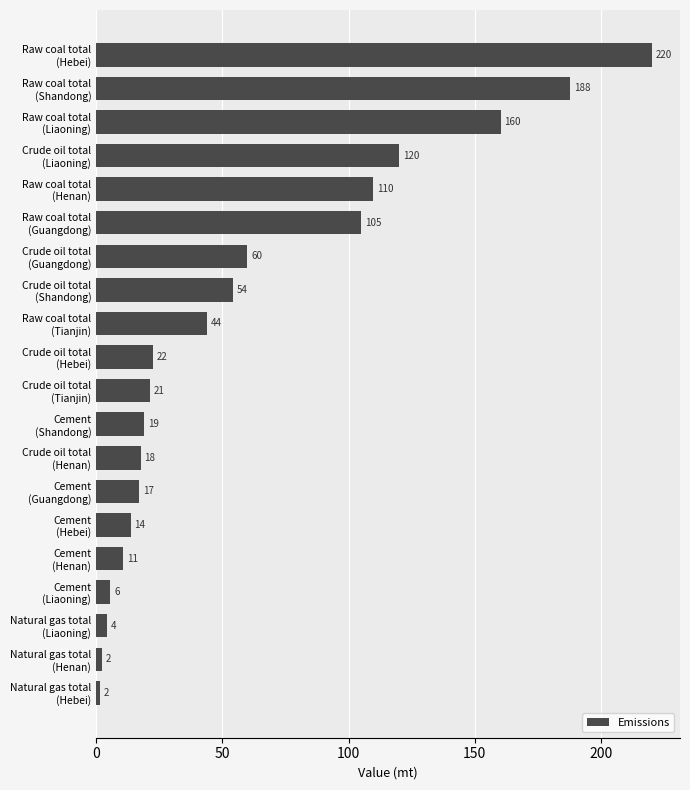

What is the difference between the second highest and minimum values?

186.0